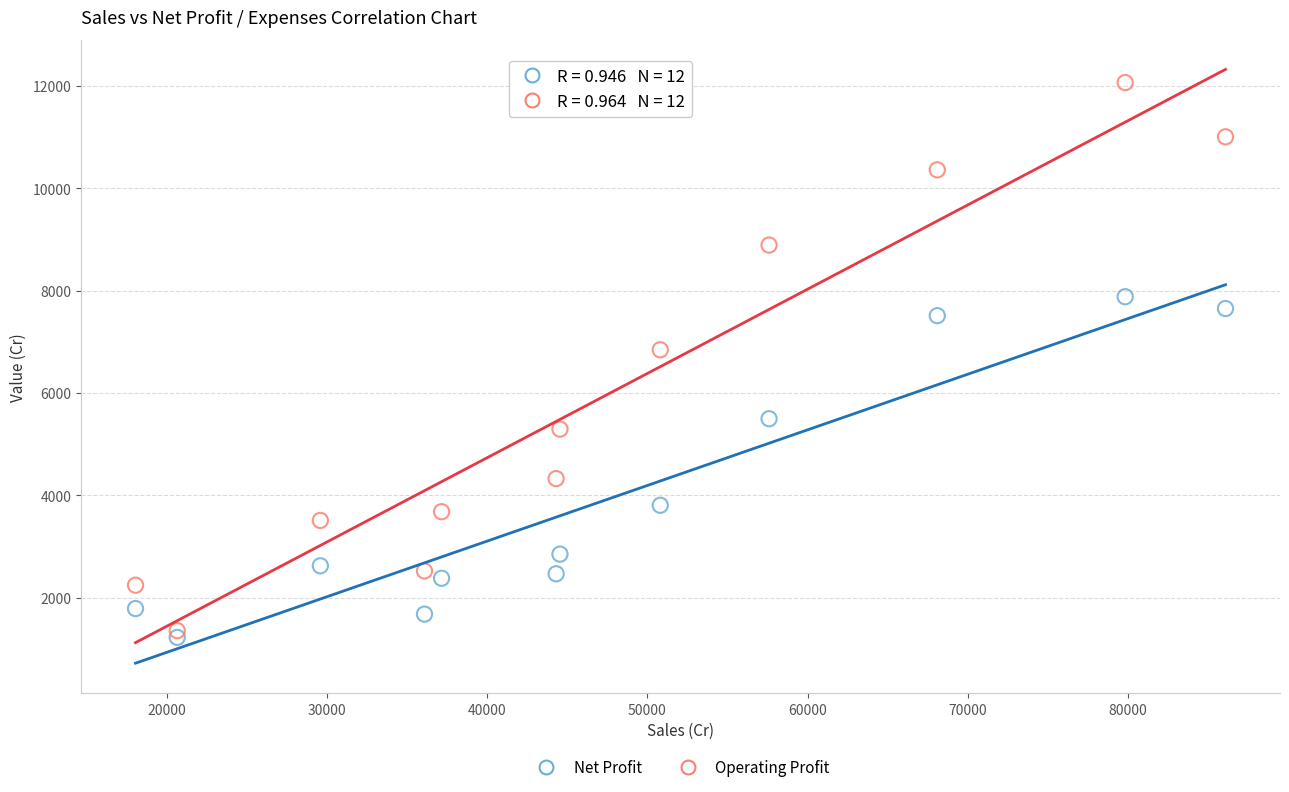

Across all data points, what is the range of X values (max minus min)?

68008